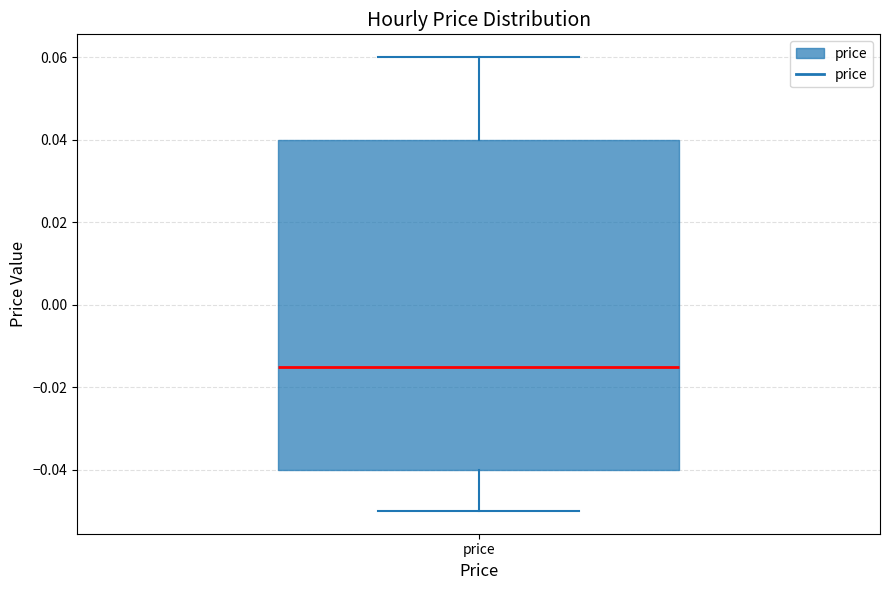

Transcribe this box plot: give where the median line is, the range the box spans, and where the two whiskers end, as read against the y-axis. The values are not printed on the chart, so give them approximately, as read against the axis.

median -0.014, box -0.040 to 0.040, whiskers -0.050 to 0.060